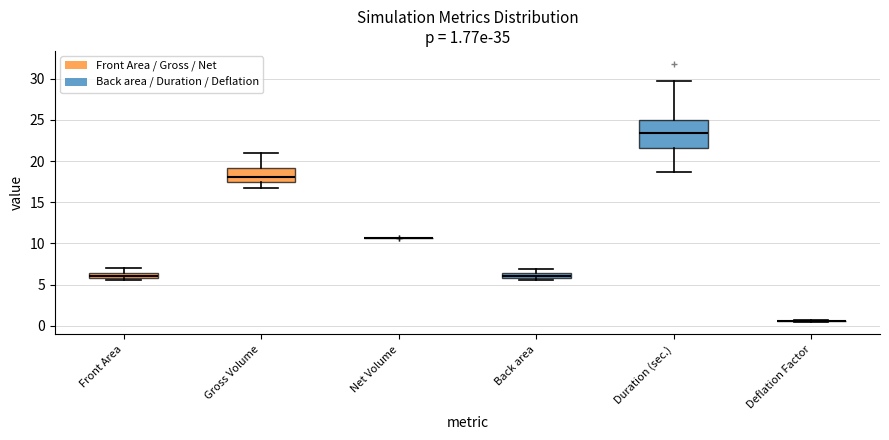

Which box is the tallest, from its lower edge to its upper edge?

Duration (sec.)